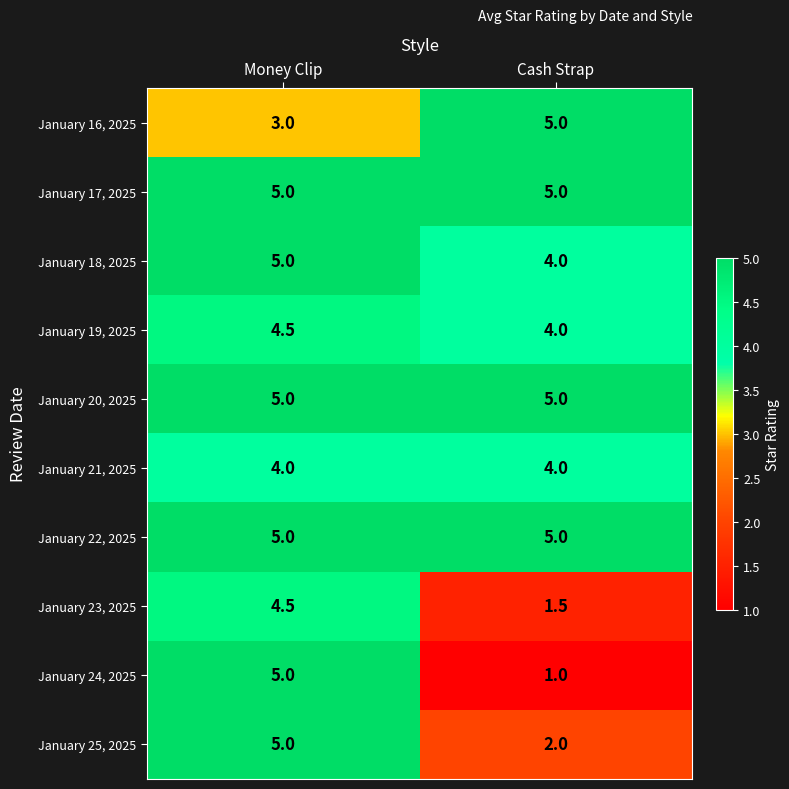

Between Money Clip and Cash Strap, which series saw the biggest shift?

January 24, 2025